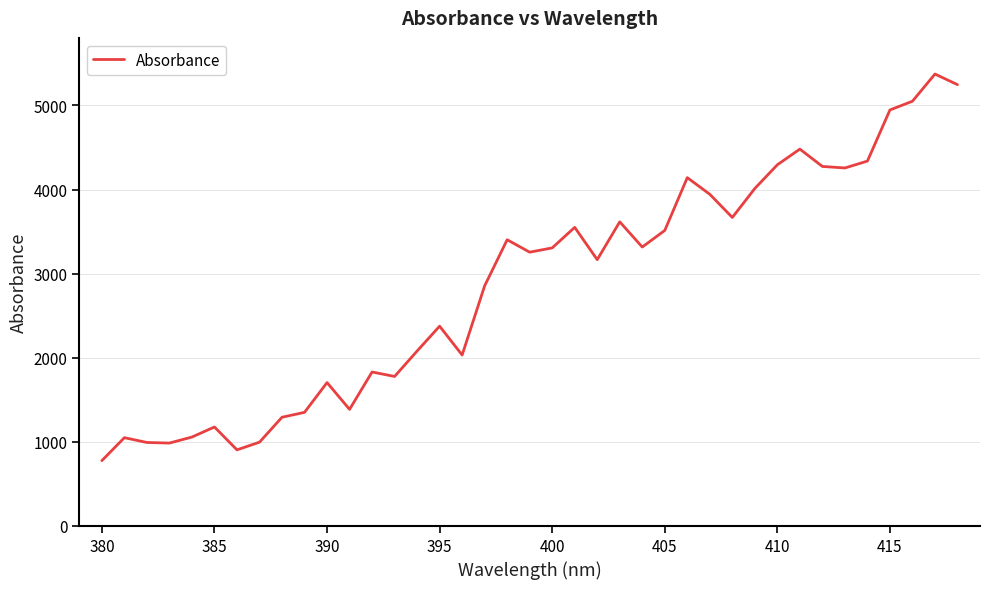

What is the difference between the maximum and minimum values?

4596.2